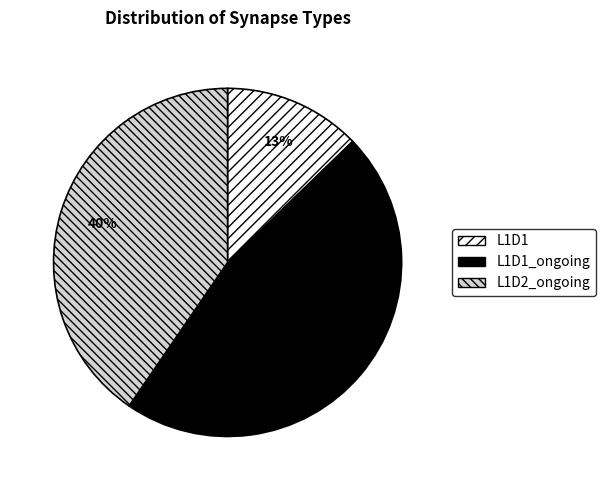

What is the smallest slice in the pie chart?

L1D1